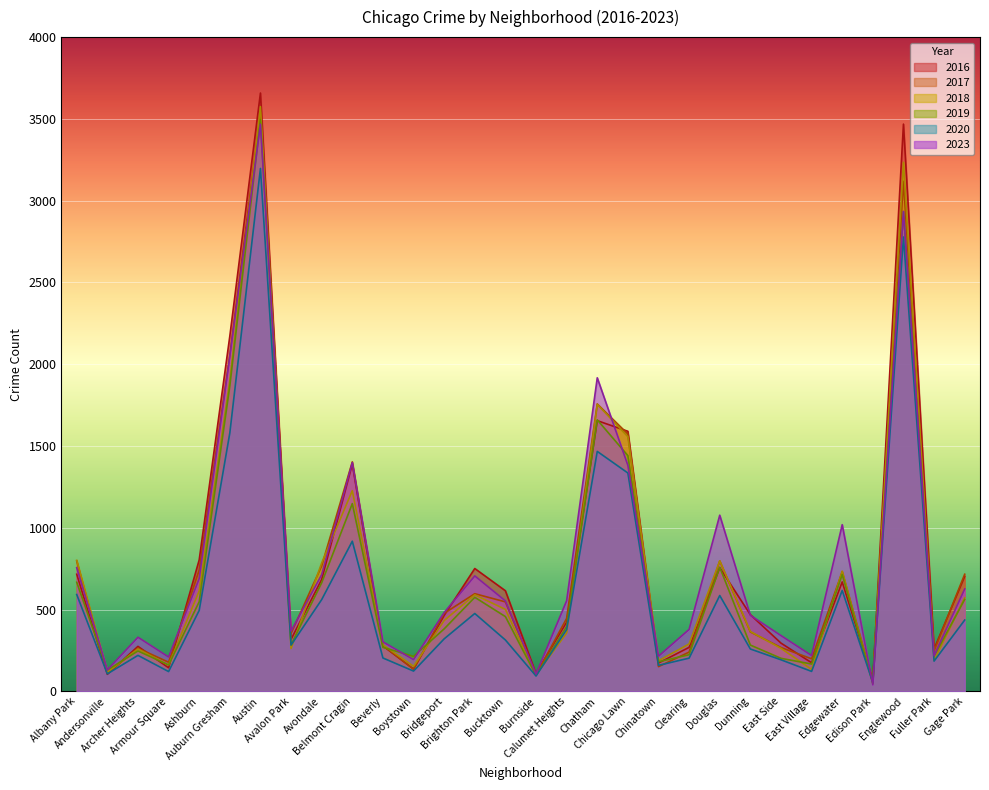

What is the difference between the 2020 values at Chatham and Boystown?

1343